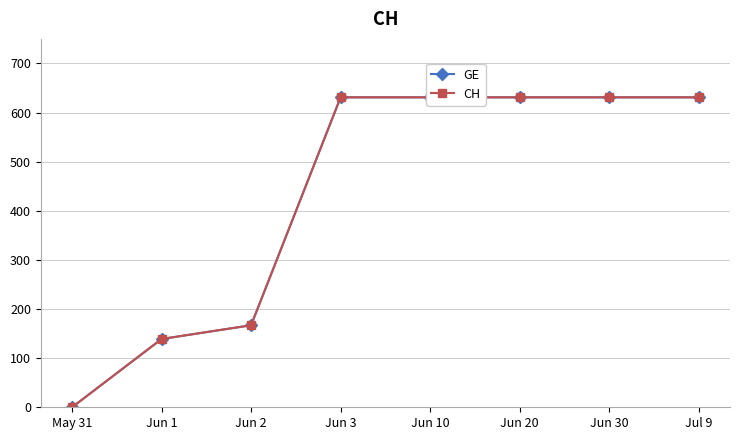

Reading left to right, what are all the values shown in this chart?

GE: 0	139	167	631	631	631	631	631
CH: 0	139	167	631	631	631	631	631